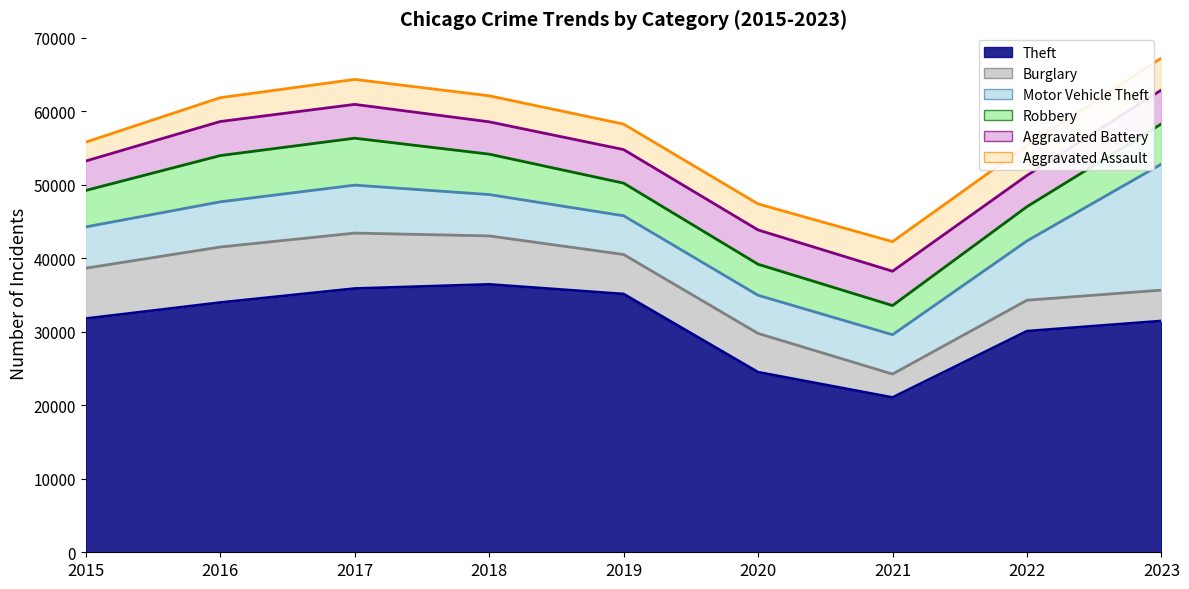

Where is the first local maximum for Aggravated Battery?

2016